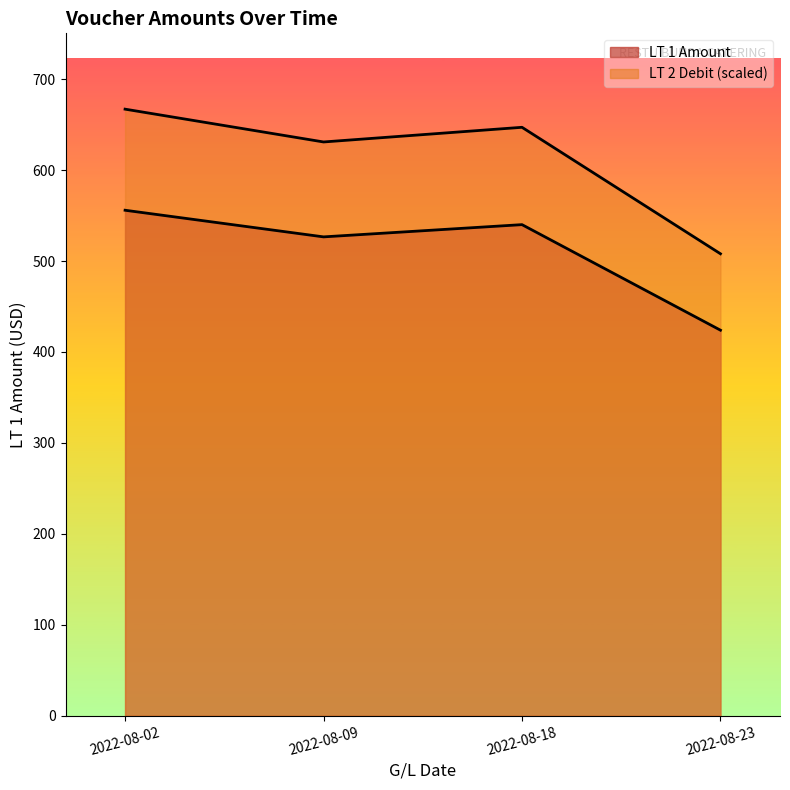

What are all the series names shown in the legend?

LT 1 Amount, LT 2 Debit